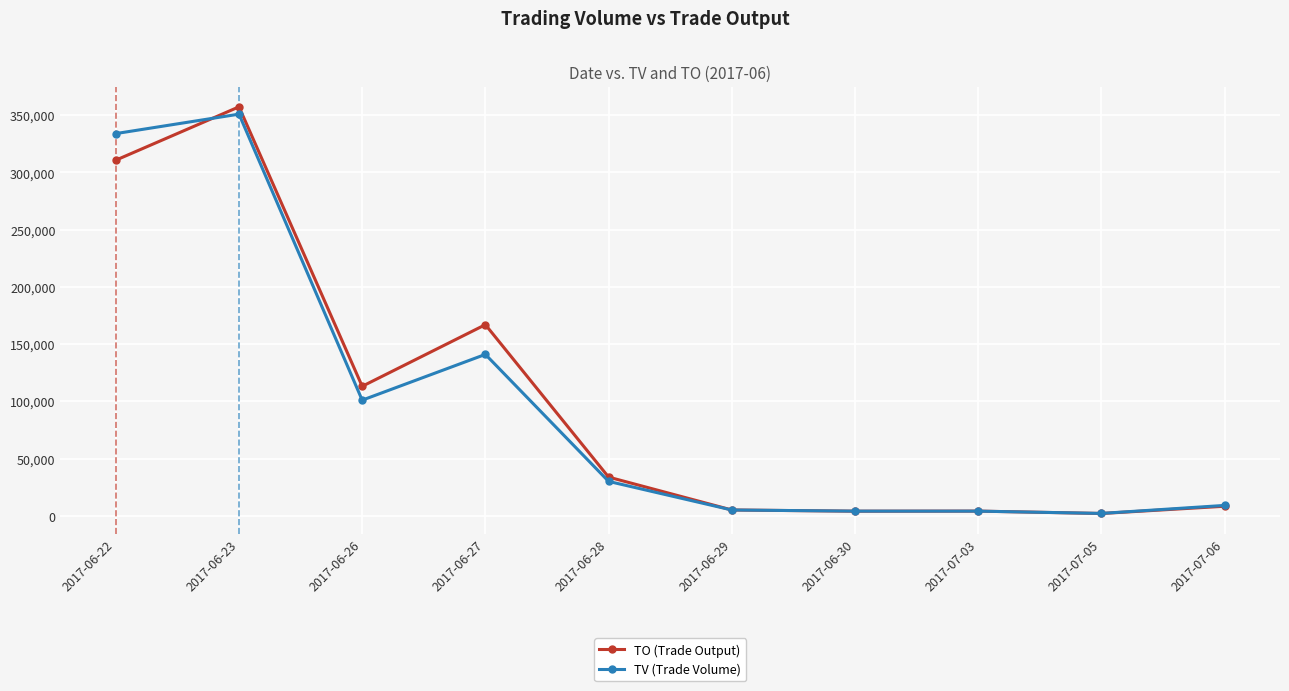

At which category does TO (Trade Output) reach its first local valley?

2017-06-26